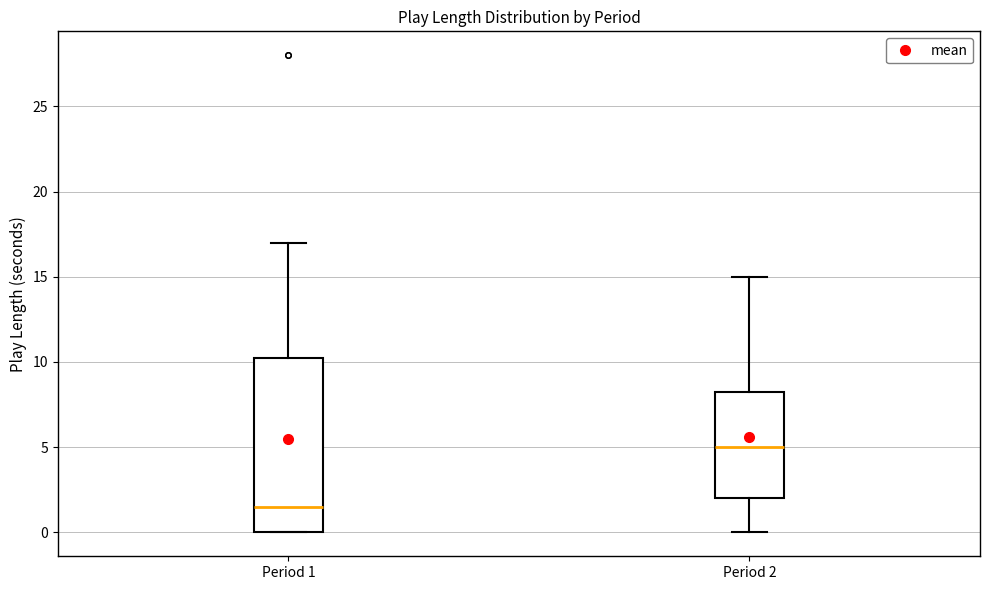

Reading left to right, transcribe this box plot: for each box, give where its median line is, the range the box spans, and where its two whiskers end, as read against the y-axis. The values are not printed on the chart, so give them approximately, as read against the axis.

Period 1: median 1.5, box 0.0 to 10.5, whiskers 0.0 to 17.0
Period 2: median 5.0, box 2.0 to 8.5, whiskers 0.0 to 15.0